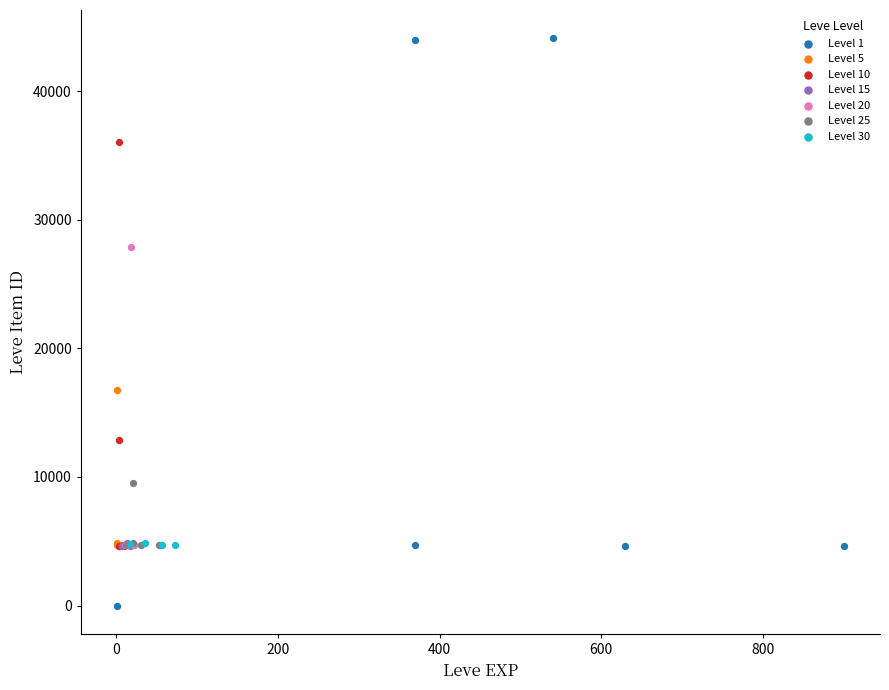

Which series has the largest Y range (max minus min)?

Level 1